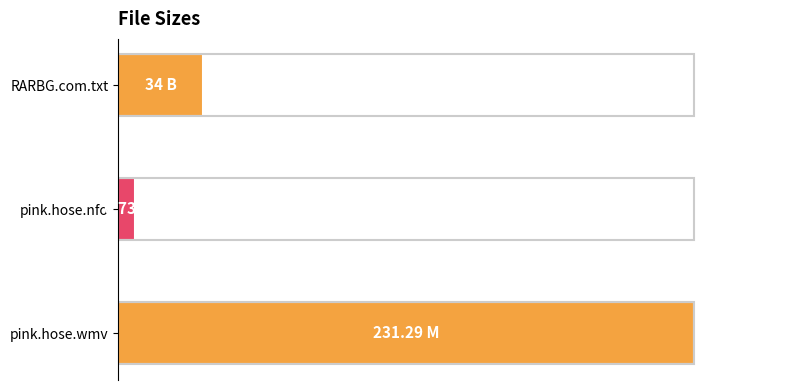

Rank the categories by value from highest to lowest.

pink.hose.wmv, RARBG.com.txt, pink.hose.nfo